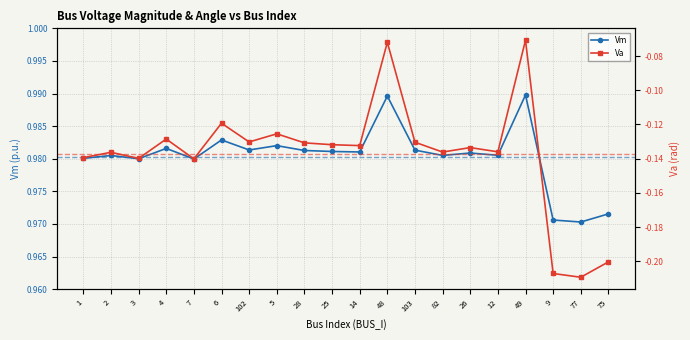

What is the total value across all series at 77?

0.8